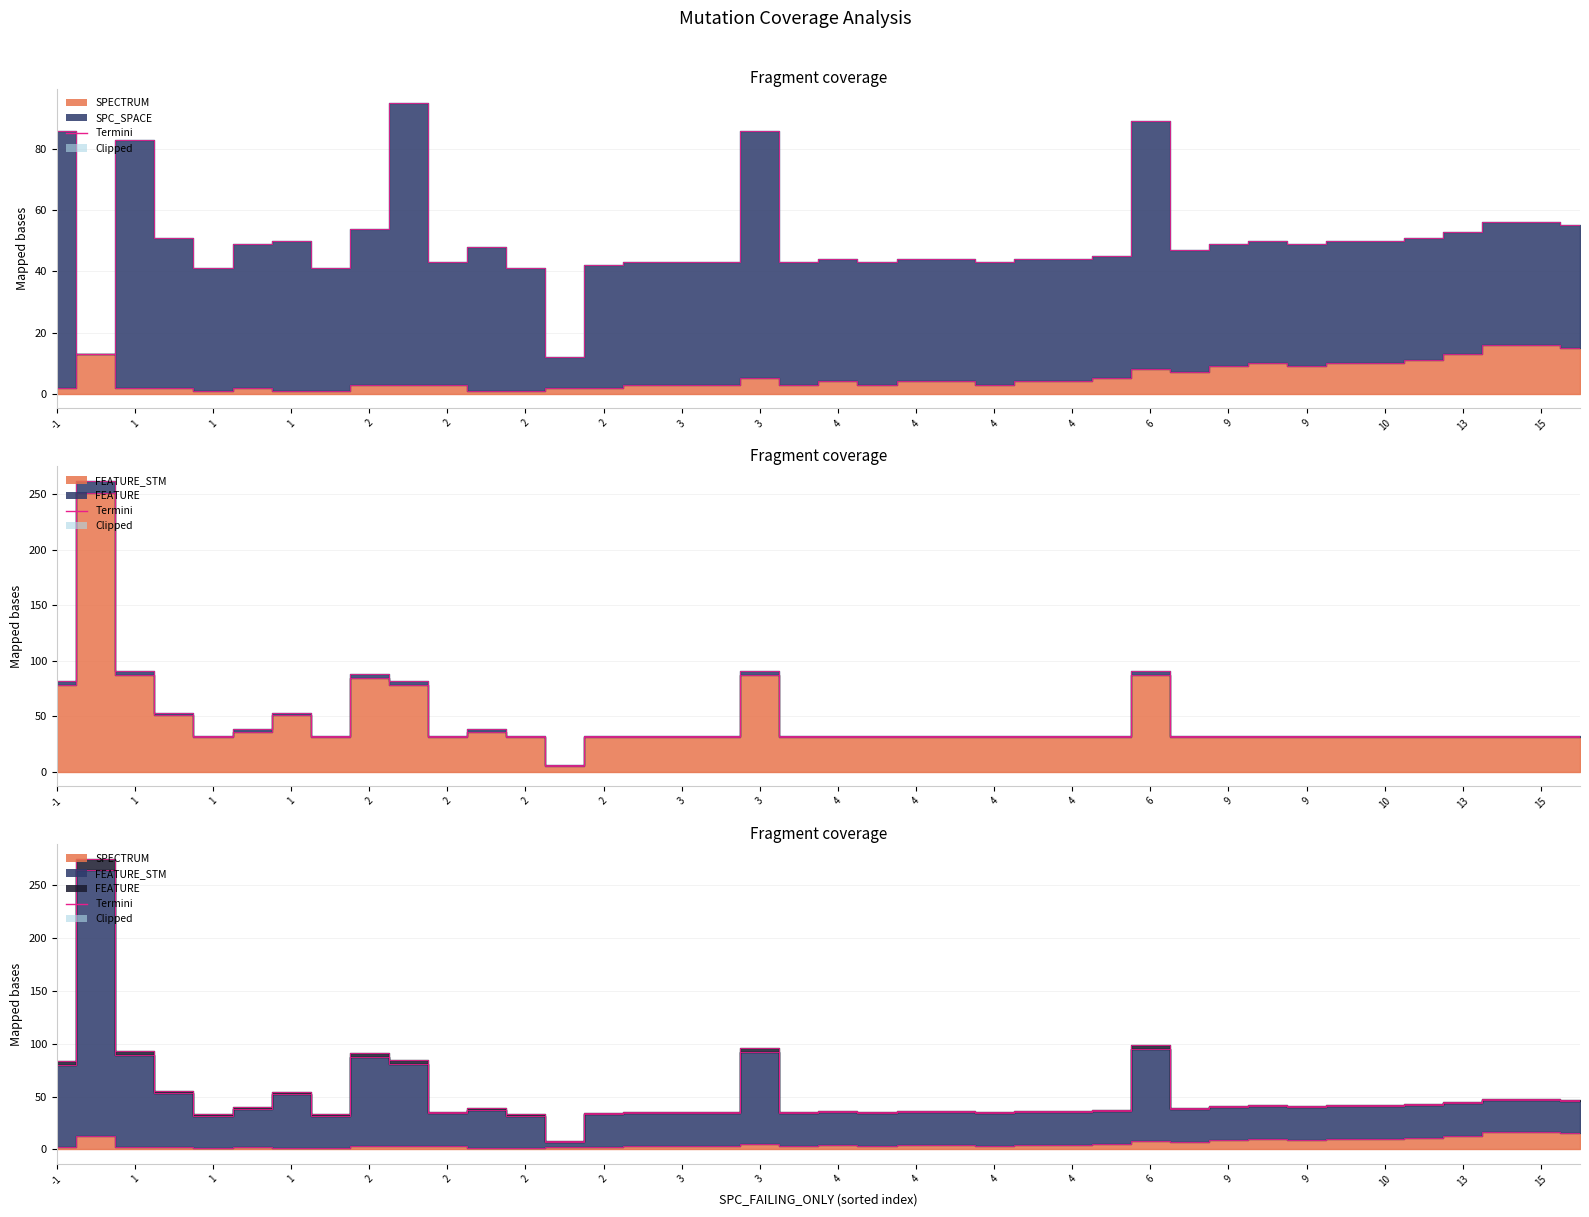

The FEATURE series shows 4 at 3. True or false?

True